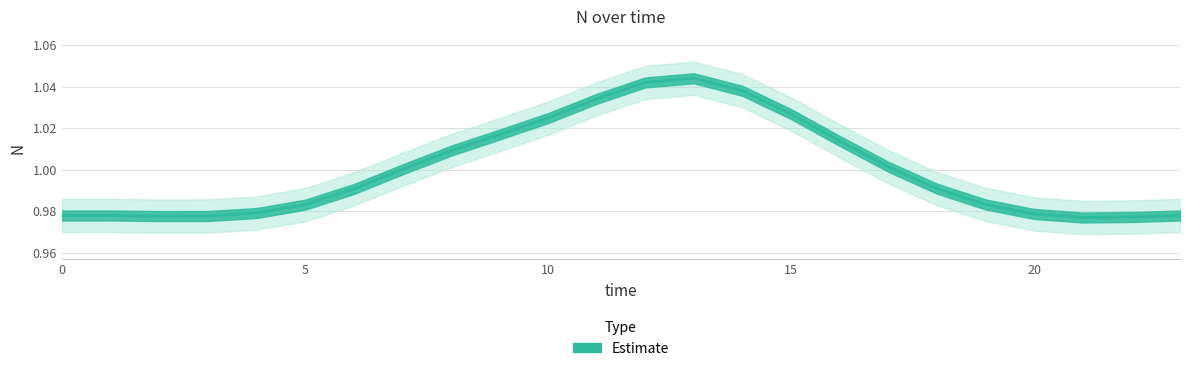

Does the chart have visible grid lines?

Yes